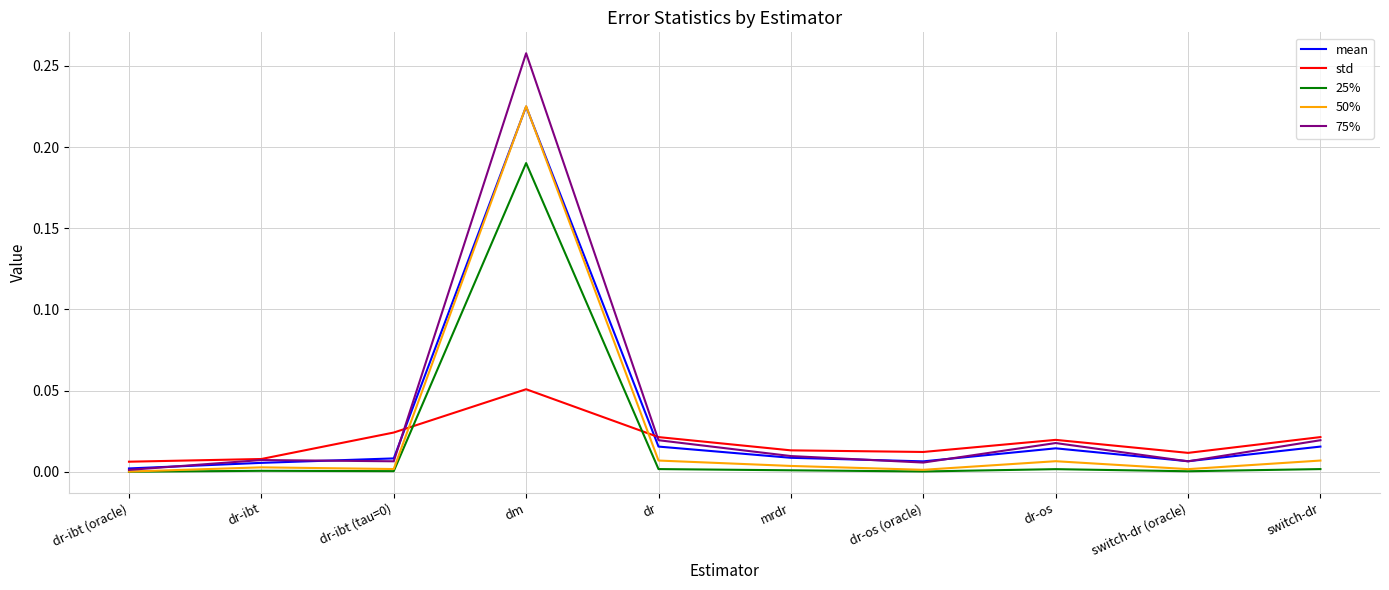

At which category is the sum across all series the highest?

dm